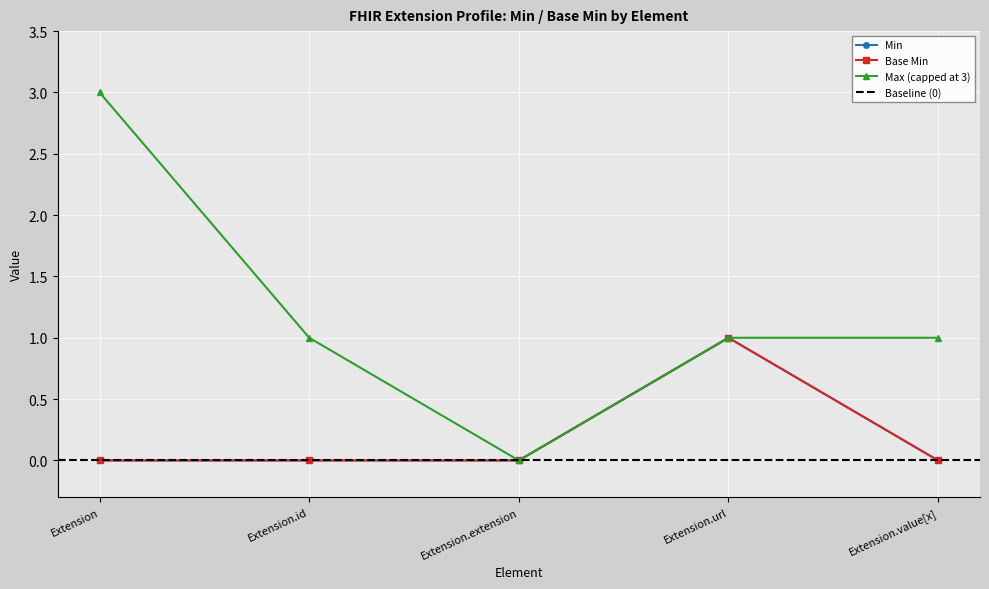

Count the Base Min values in the range 0 to 1.

5